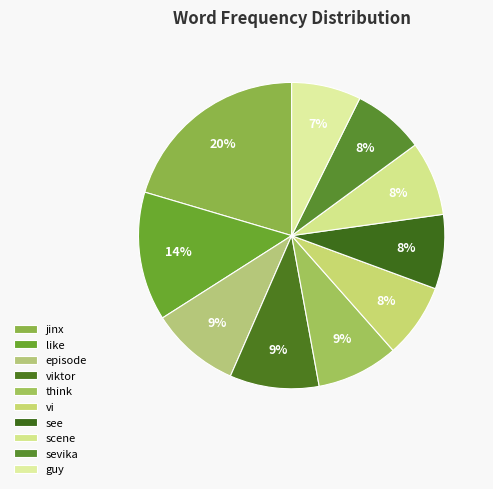

Which category has the biggest portion of the pie?

jinx